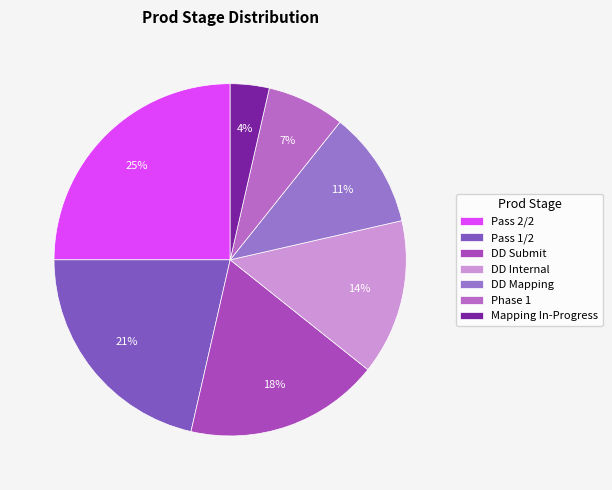

Is there a majority slice in this chart?

No